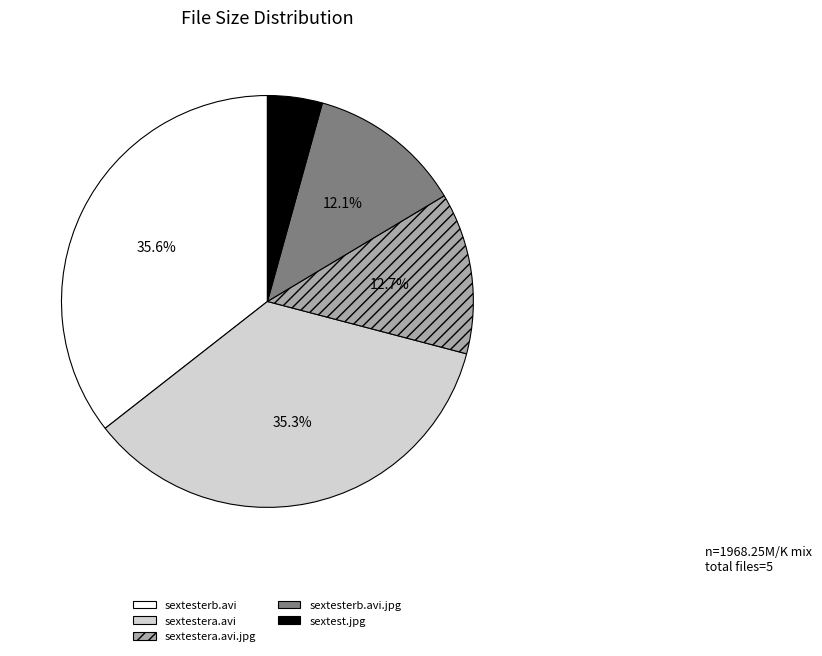

To the nearest percent, what portion does sextesterb.avi.jpg represent?

12%